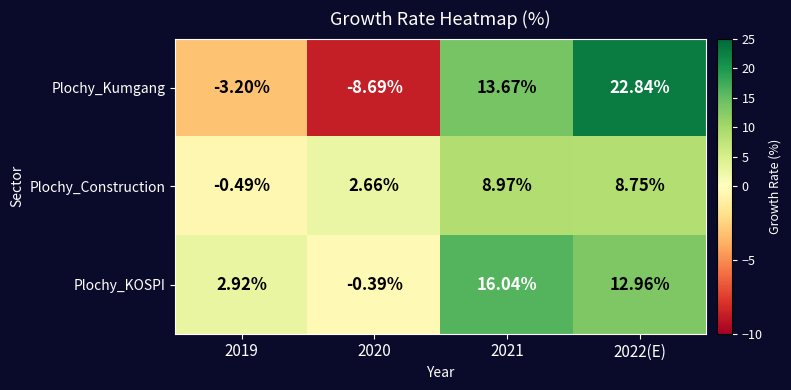

Which series changed the most between 2020 and 2021?

Plochy_Kumgang